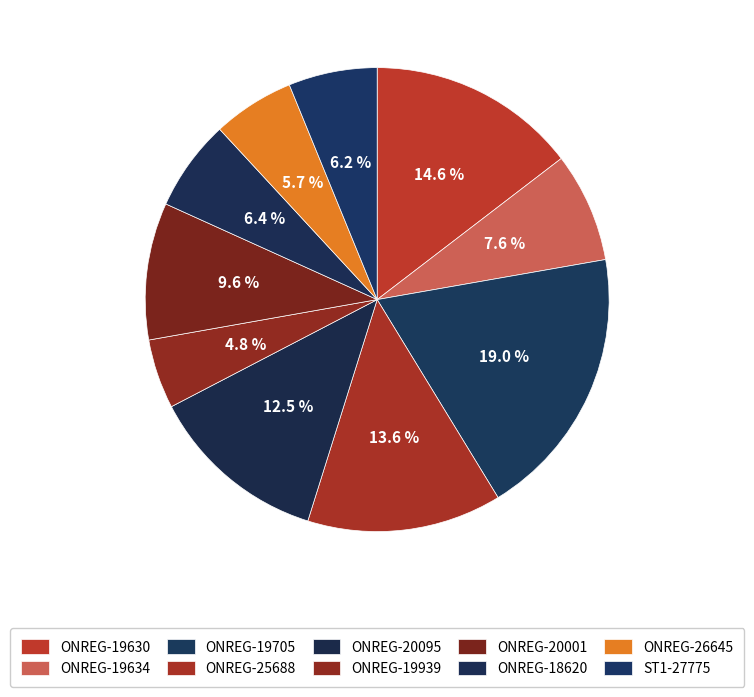

What percentage do ONREG-20001 and ONREG-19939 together represent?

14.4%